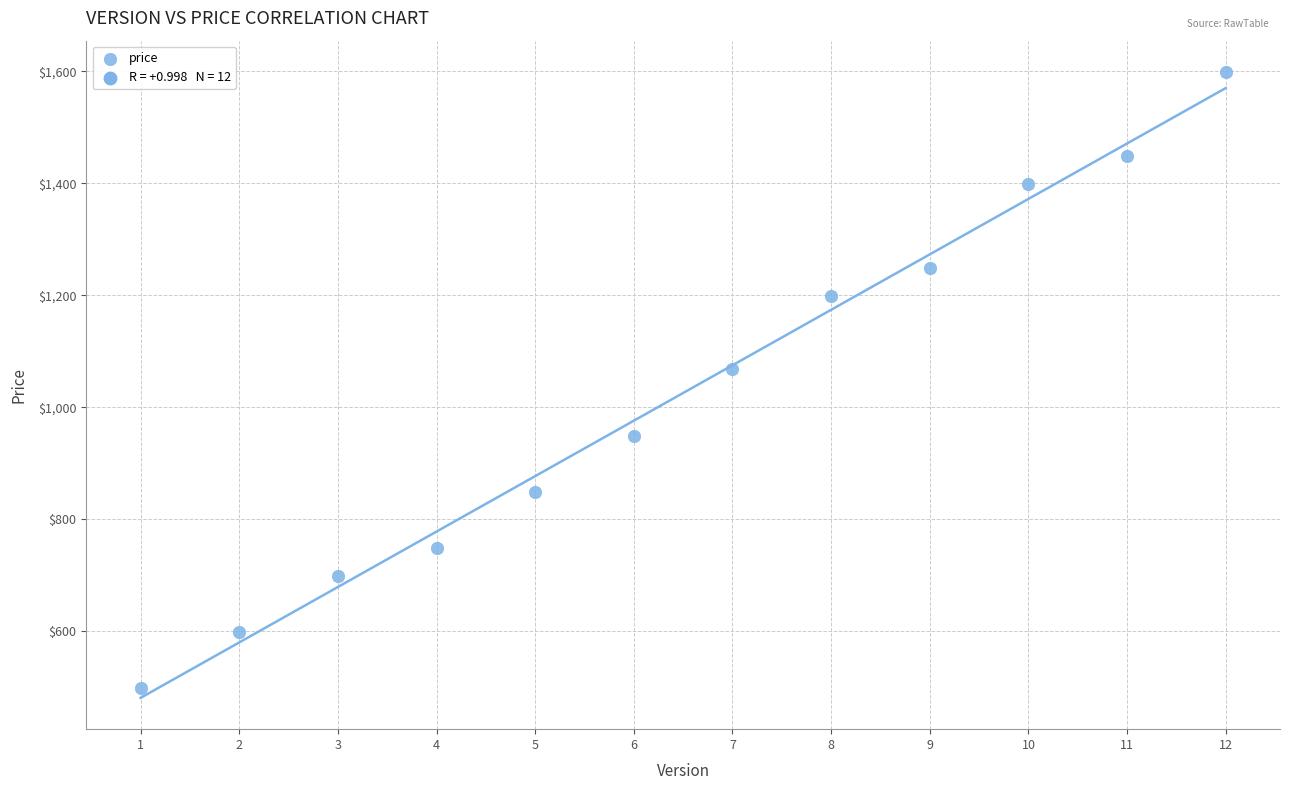

What Y value in the scatter plot is closest to 1049?

1069